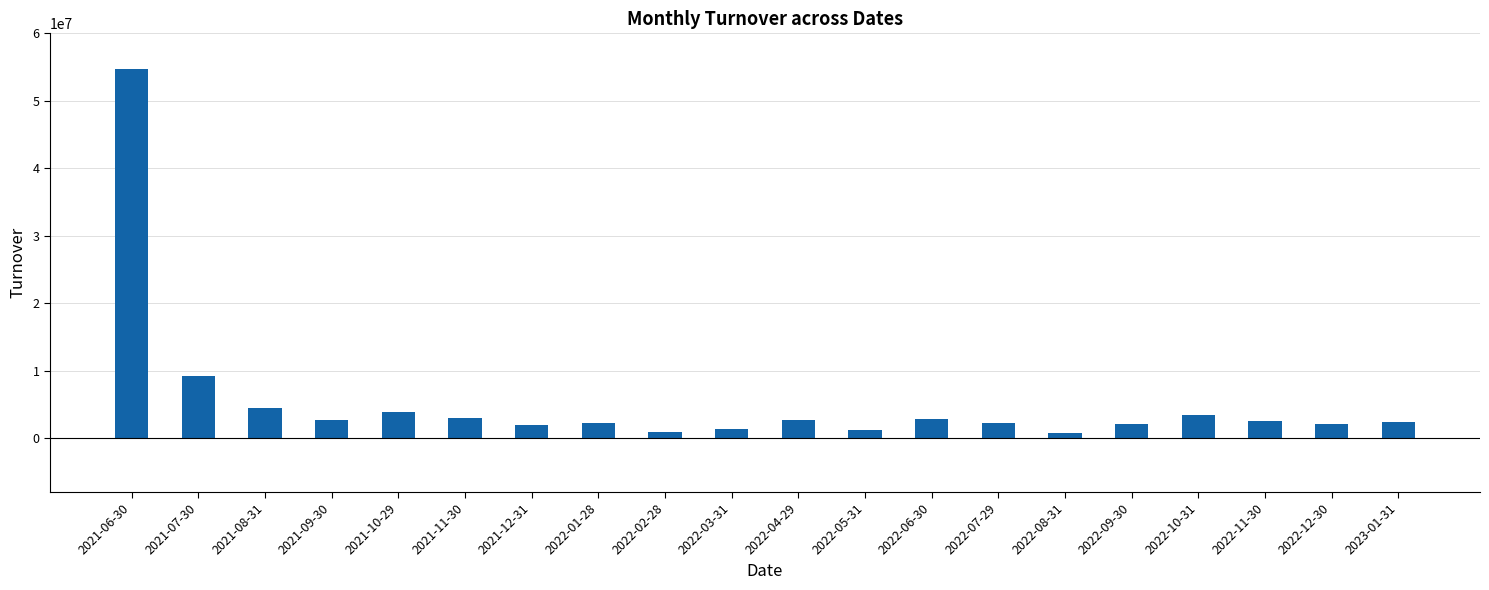

Which has a higher value, 2022-01-28 or 2021-06-30?

2021-06-30